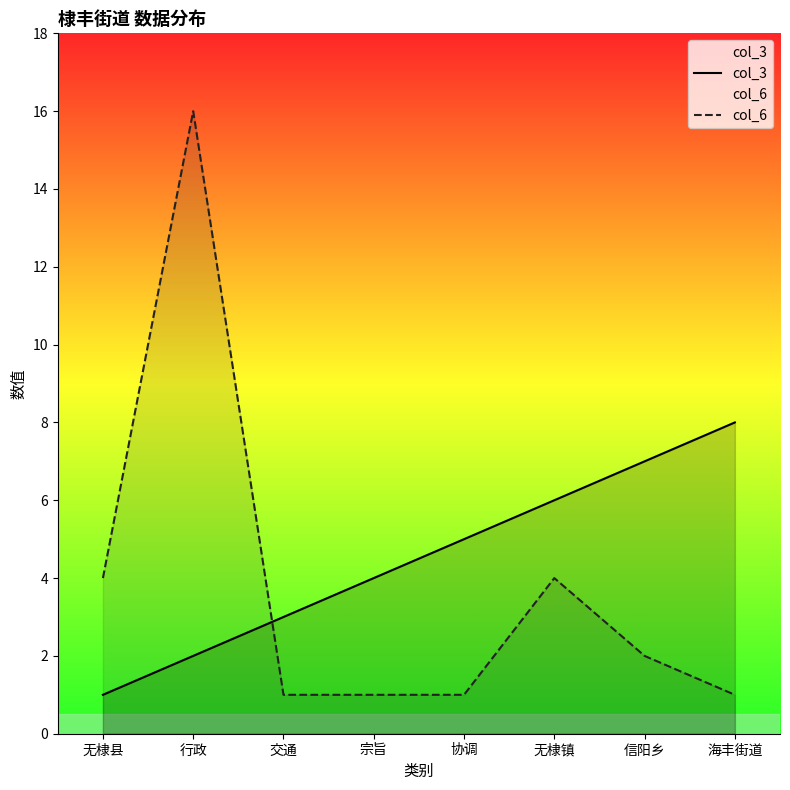

What is the difference between the maximum and second lowest values in the col_6 series?

15